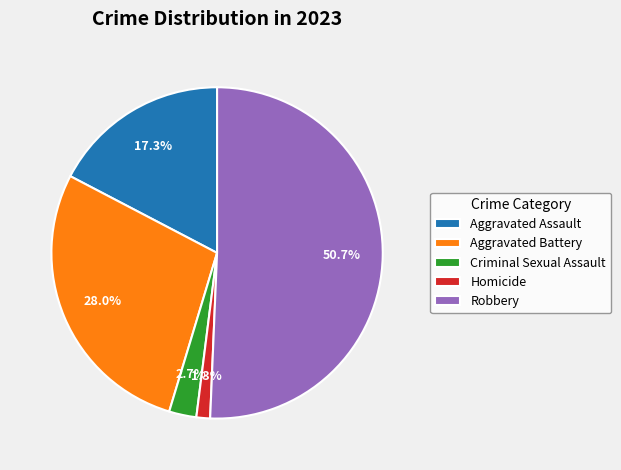

To the nearest percent, what portion does Homicide represent?

1%